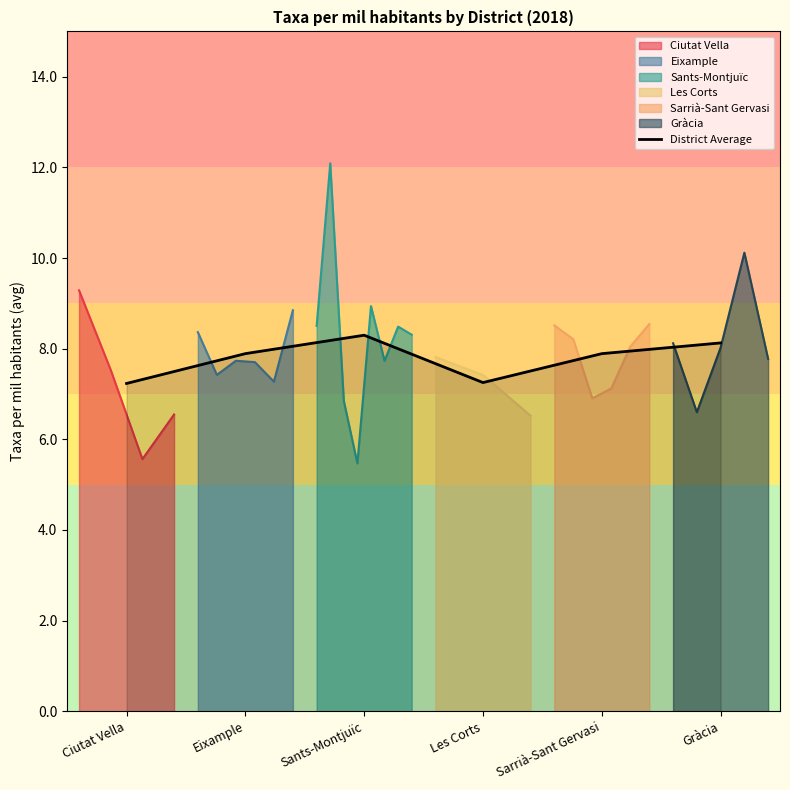

What is the change in value from Les Corts to Sarrià-Sant Gervasi?

+0.6